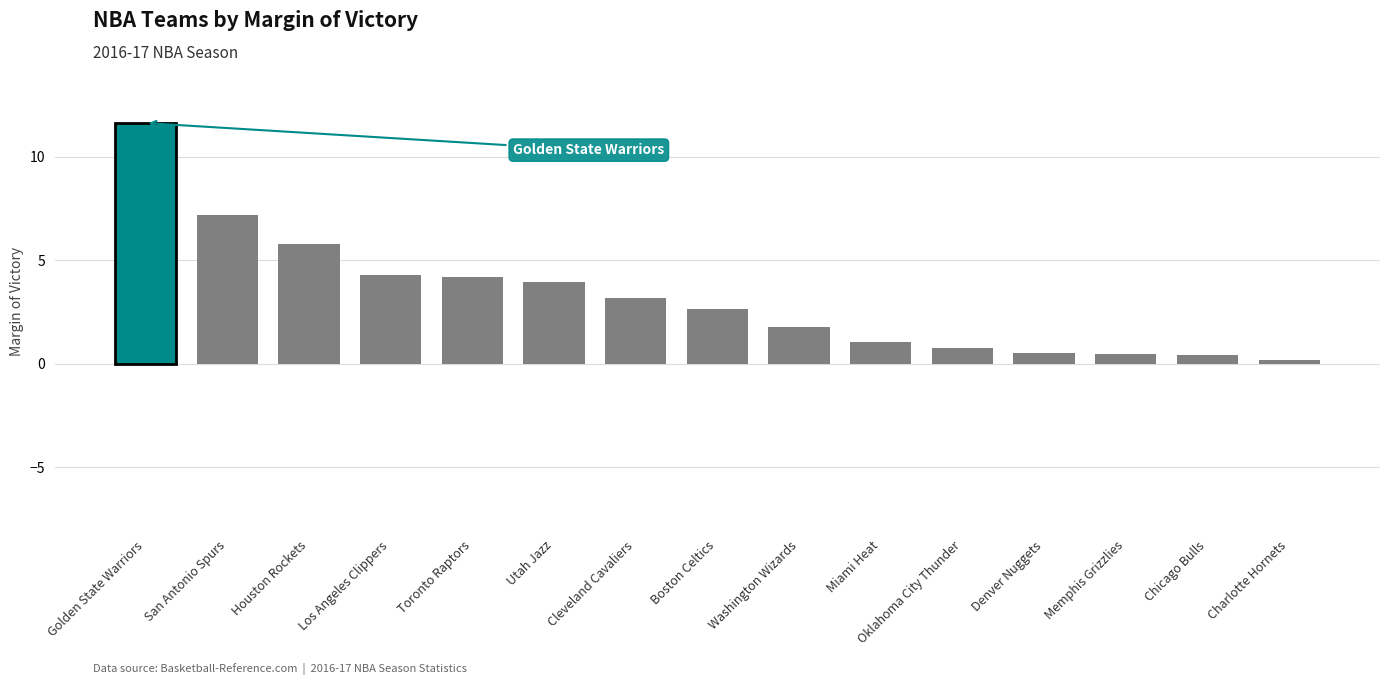

What is the change in value from Cleveland Cavaliers to Memphis Grizzlies?

-2.7